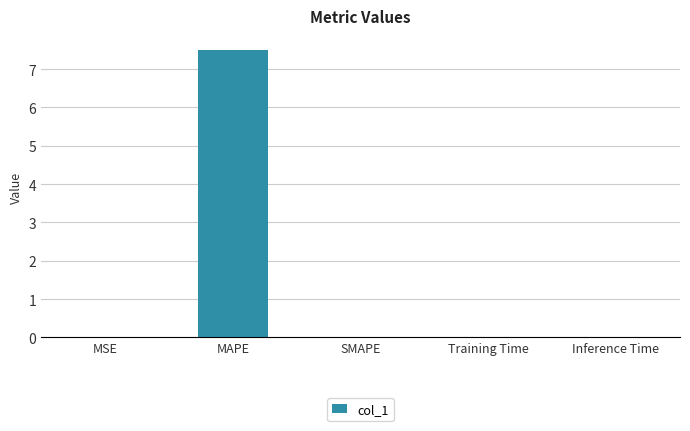

Is it true that the value at Training Time is 0.0?

True